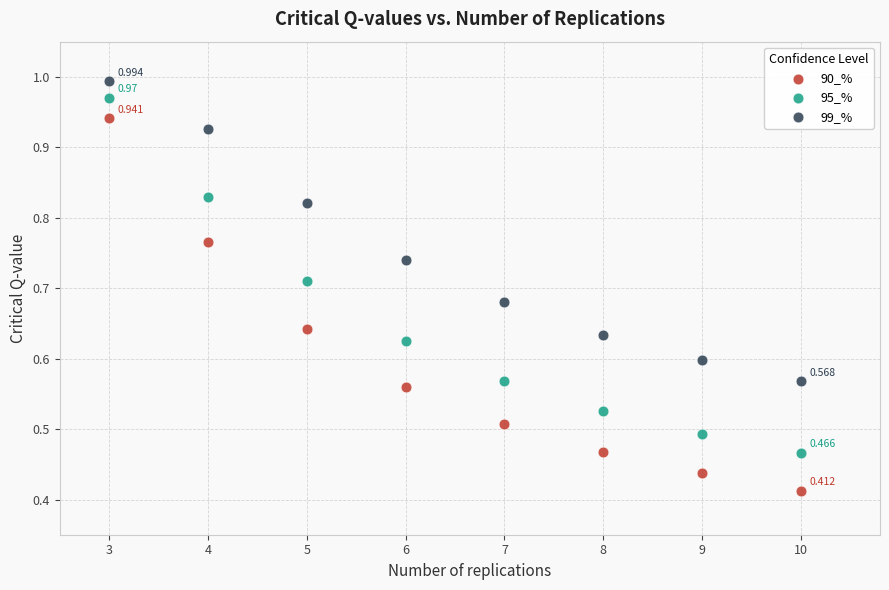

Which series contains the lowest Y value?

90_%